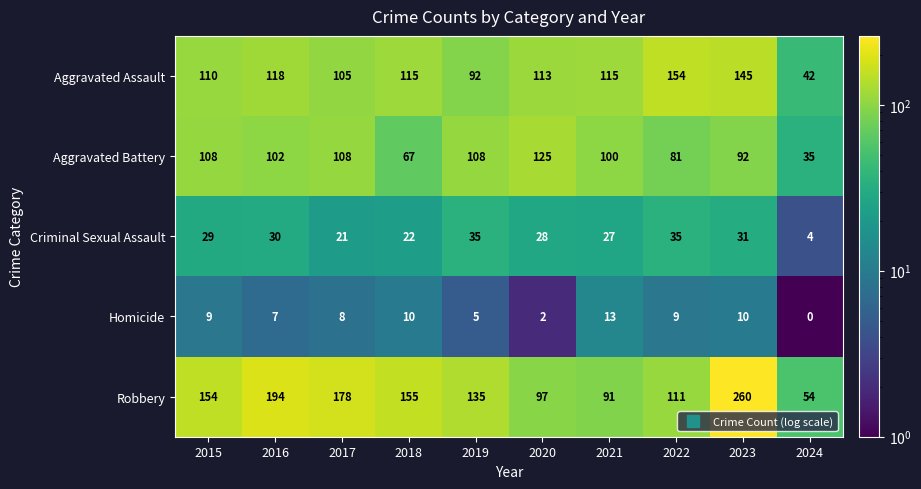

How many values in the Robbery series are below 154?

5